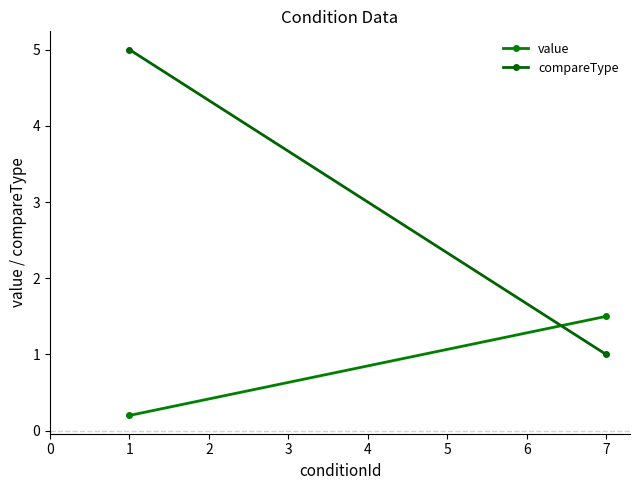

List the series in order of their overall mean, highest first.

compareType, value